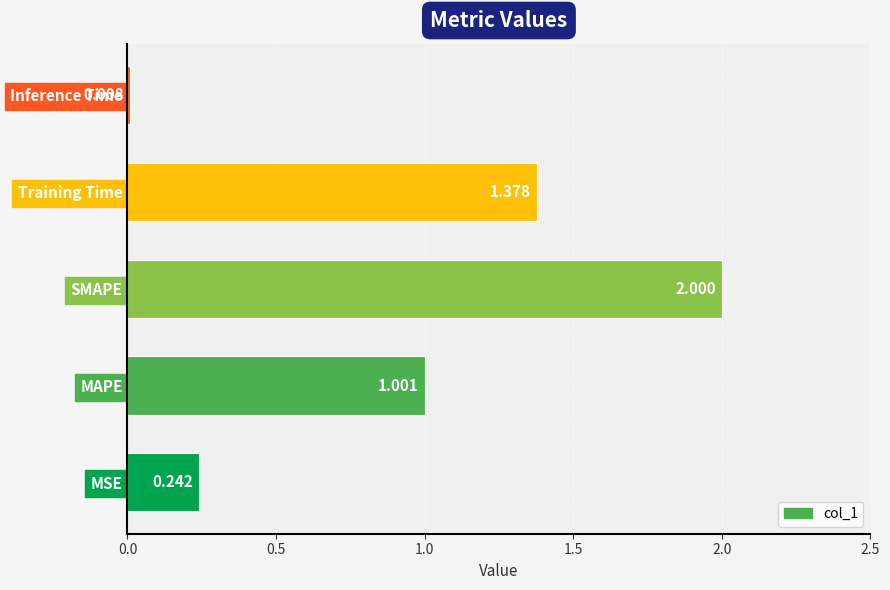

At which category does the chart reach its peak across all series?

SMAPE